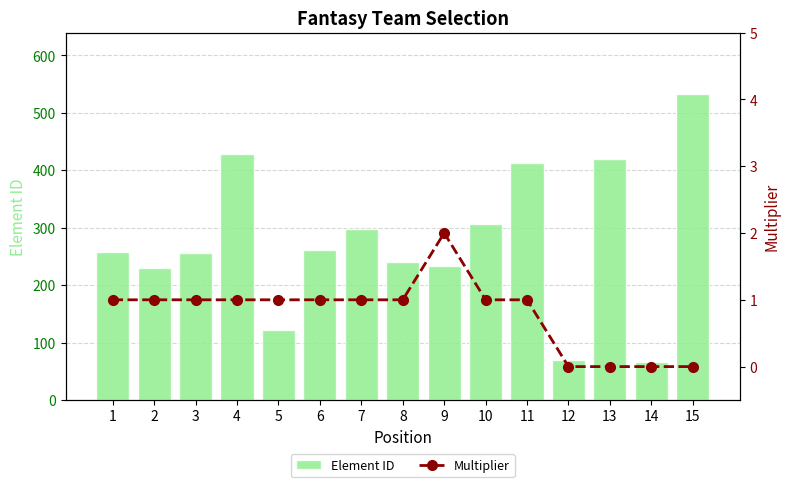

Where is Multiplier nearest to the value 1?

1